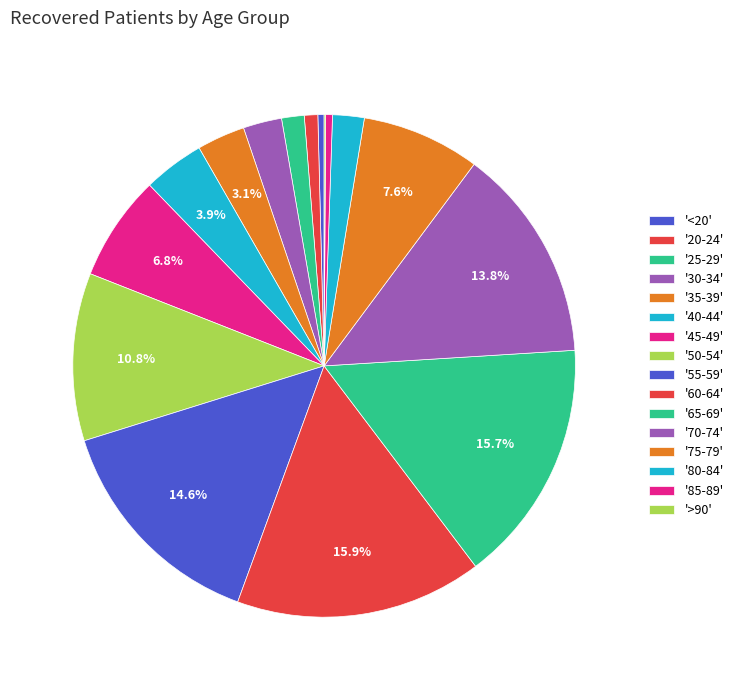

What is the largest slice in the pie chart?

60-64